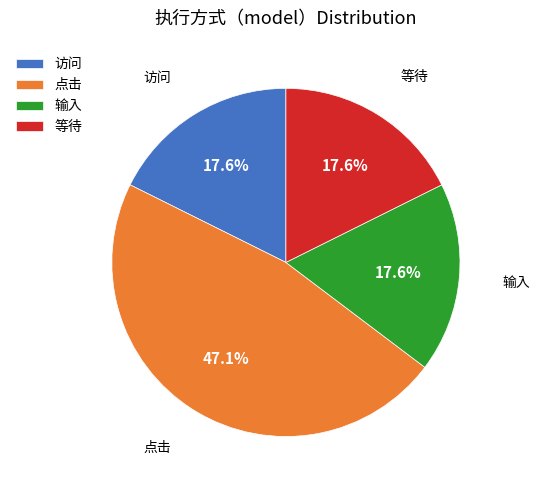

What percentage is NOT represented by 等待?

82.4%